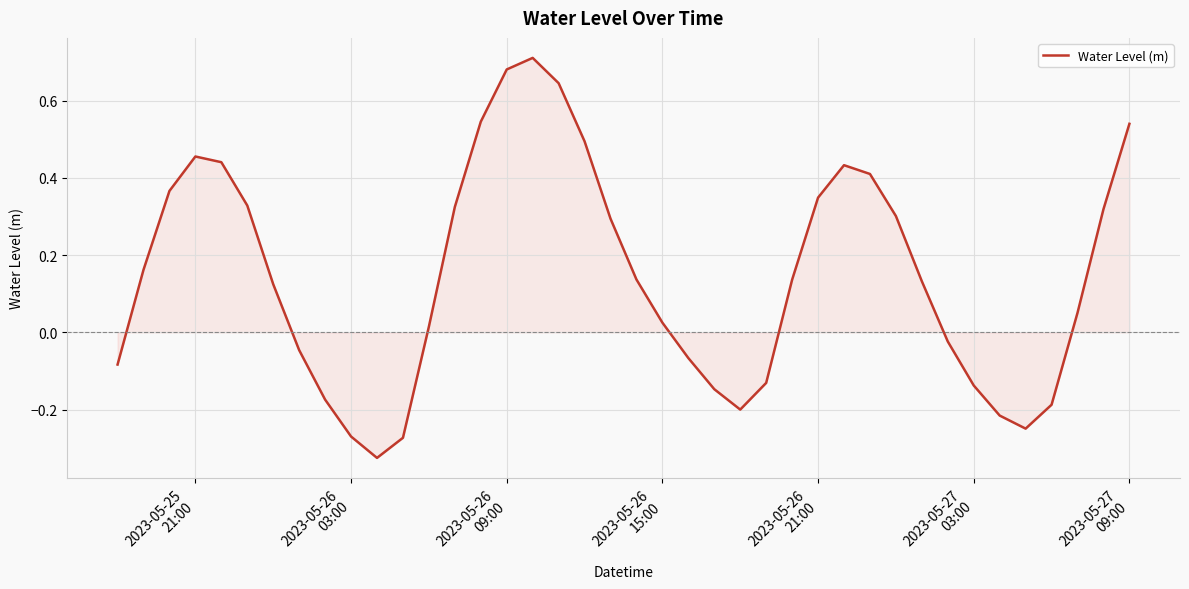

What is the difference between the maximum and minimum values?

1.0